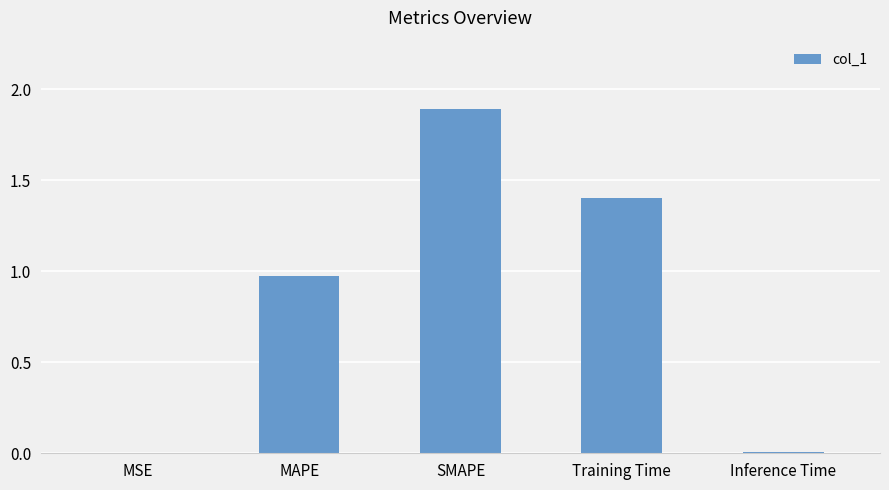

Is it true that the value at Training Time is 2.4?

False